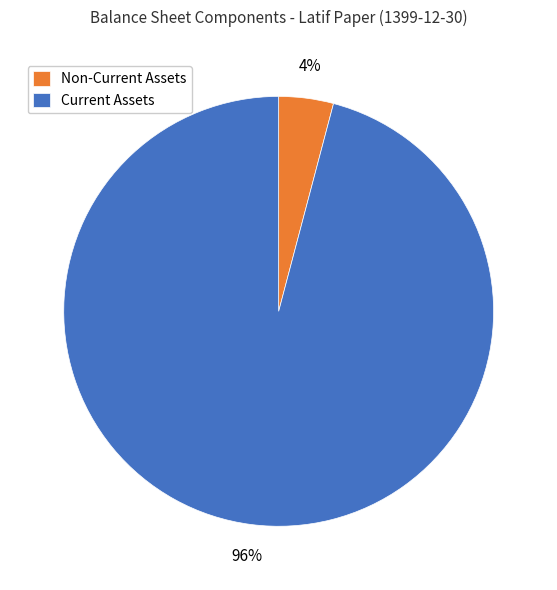

Is there any slice that represents more than half of the pie?

Yes